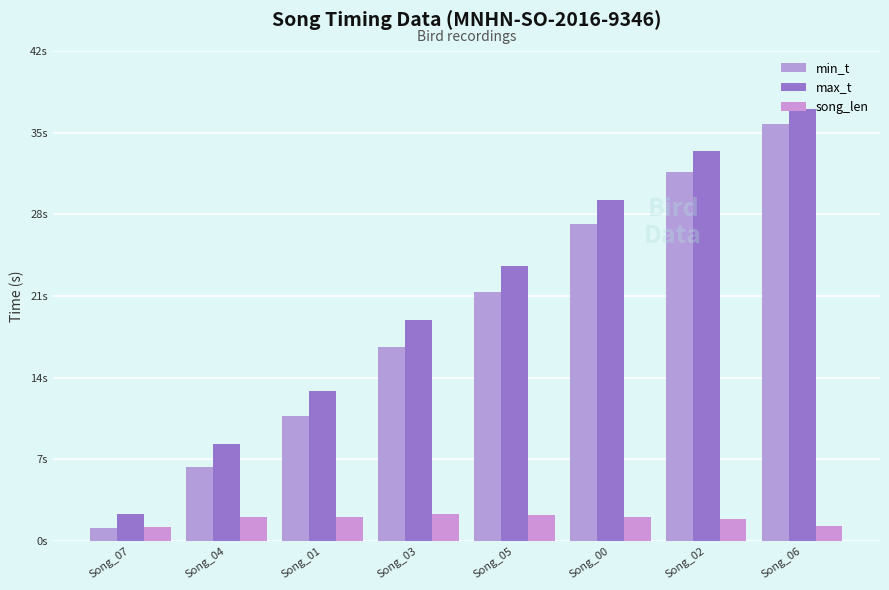

What is the sum of the max_t values at Song_04 and Song_06?

45.4